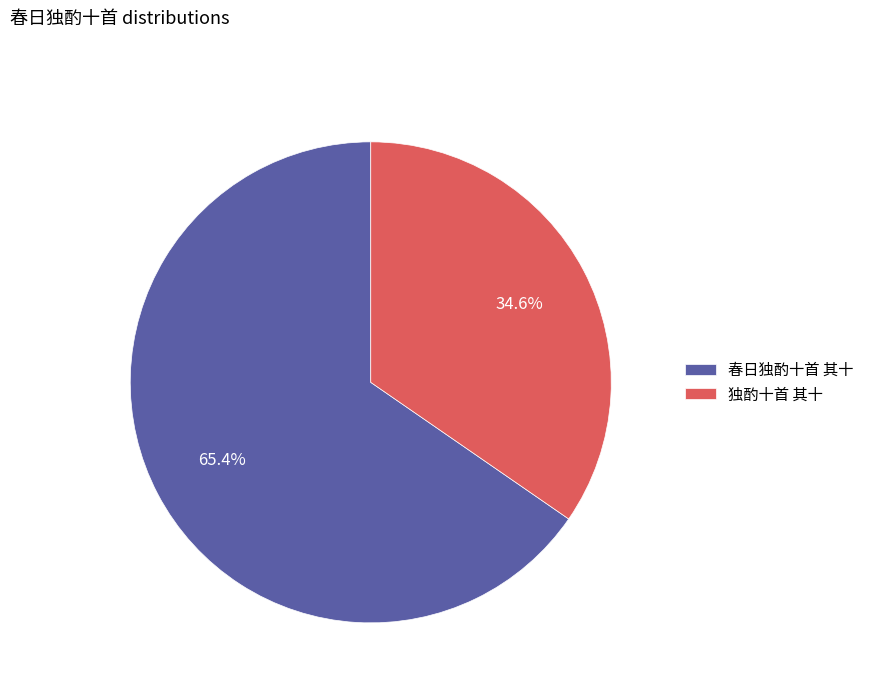

What is the ratio of the value at 春日独酌十首 其十 to the value at 独酌十首 其十?

1.9